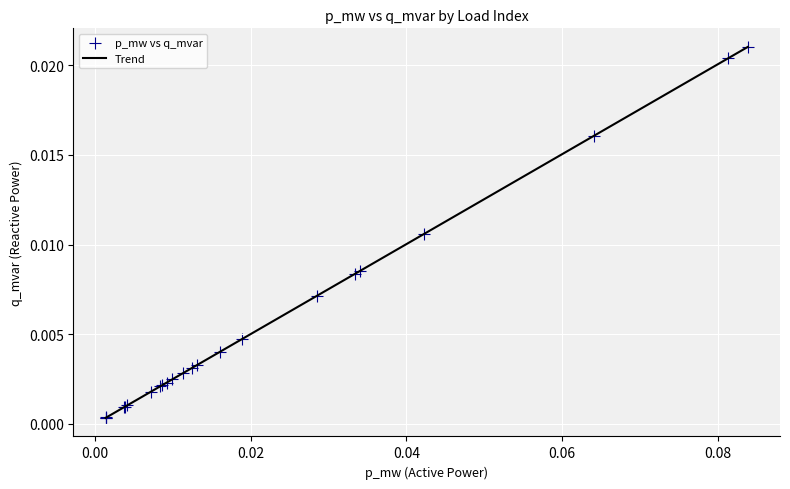

How many lines are shown in the chart?

1